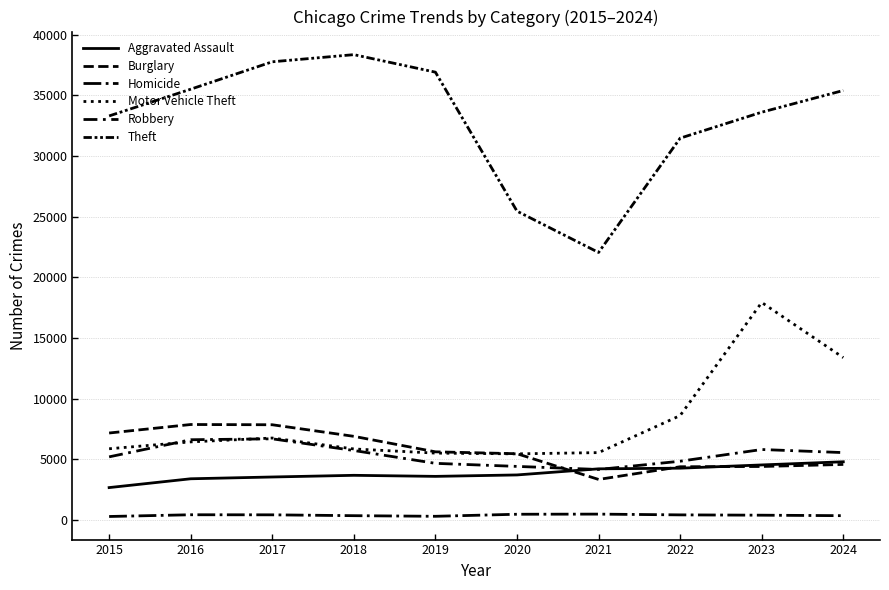

True or false: Motor Vehicle Theft has a value of 3795 at 2021.

False